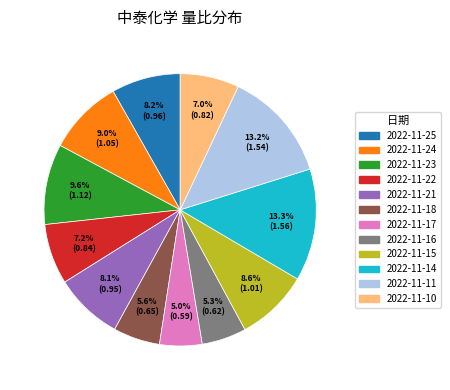

The 2022-11-22 slice represents 7% of the pie. True or false?

True